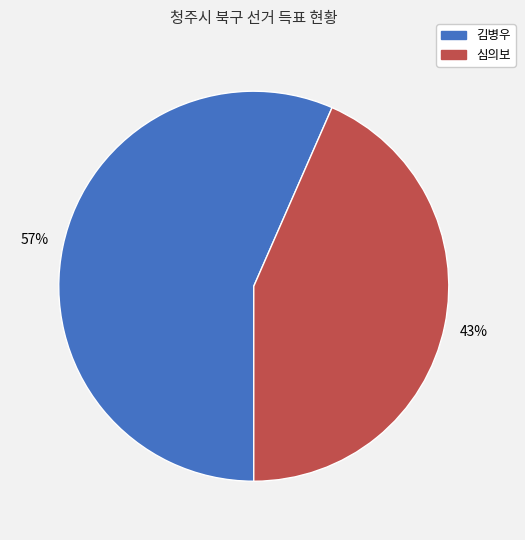

To the nearest percent, what portion does 김병우 represent?

57%